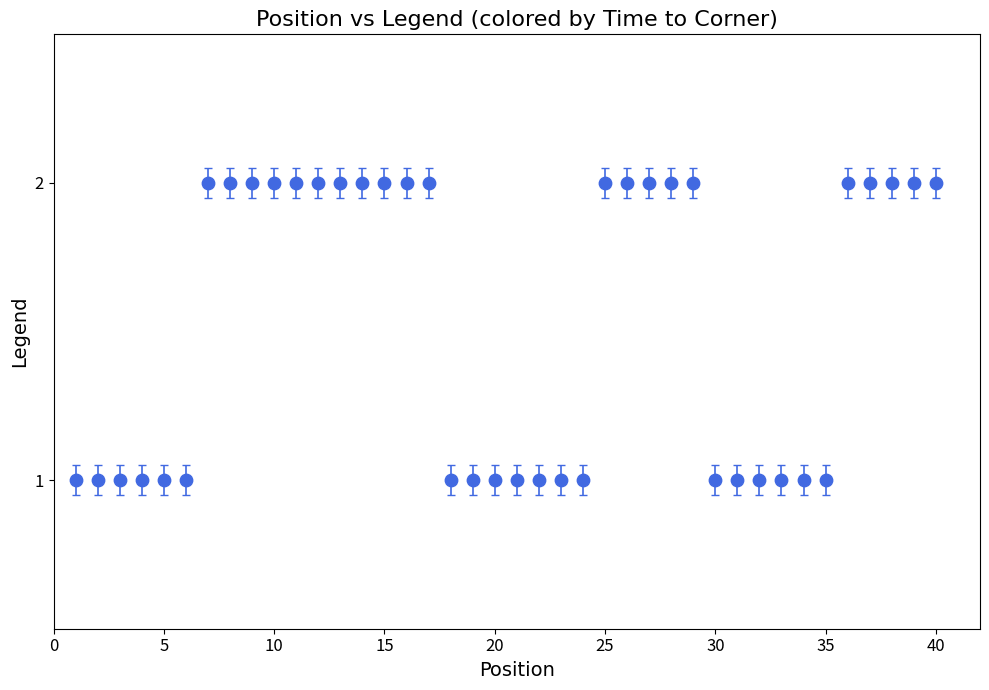

What is the range of X values (max minus min)?

39